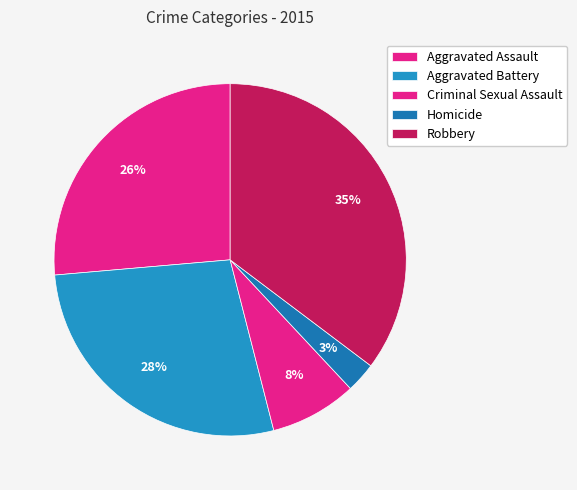

Rank the categories by value from lowest to highest.

Homicide, Criminal Sexual Assault, Aggravated Assault, Aggravated Battery, Robbery